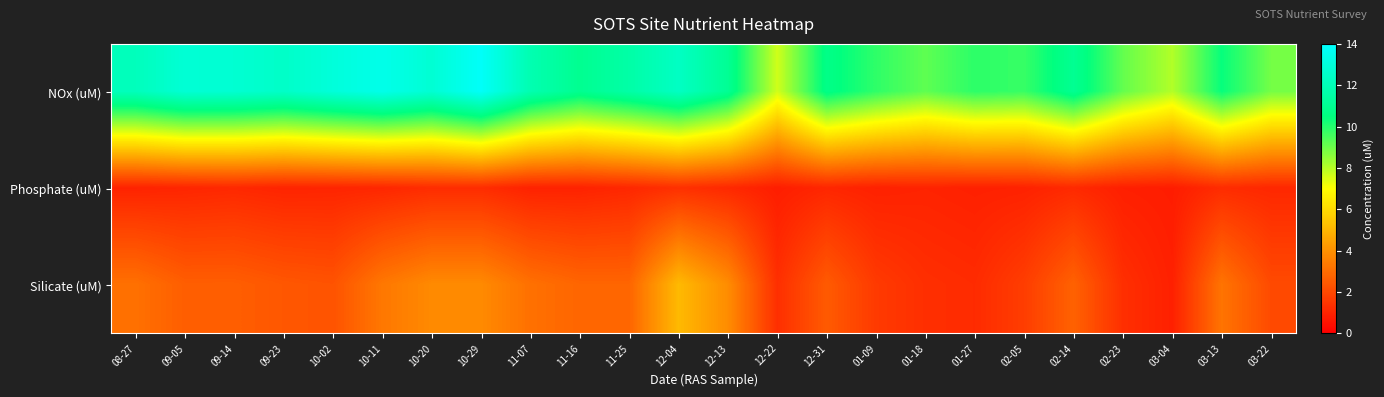

Which series changed the most between 10-29 and 11-07?

NOx (uM)